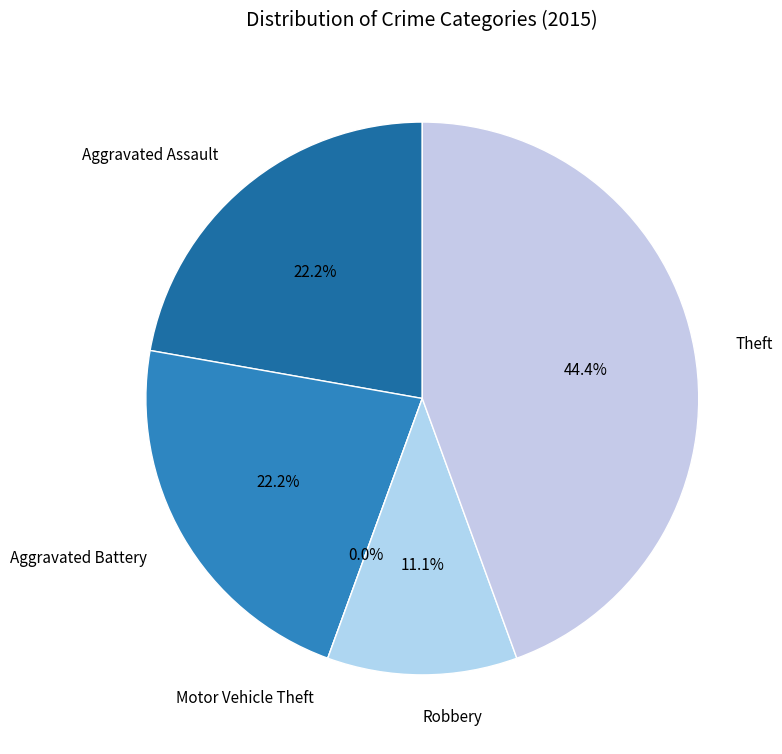

The Aggravated Battery slice represents 13% of the pie. True or false?

False